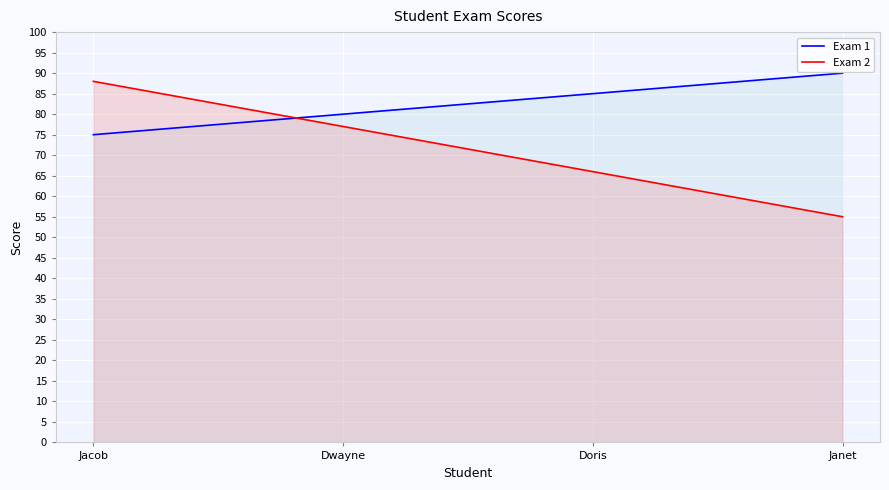

Is the value of Exam 1 at Janet greater than the value of Exam 2 at Dwayne?

Yes